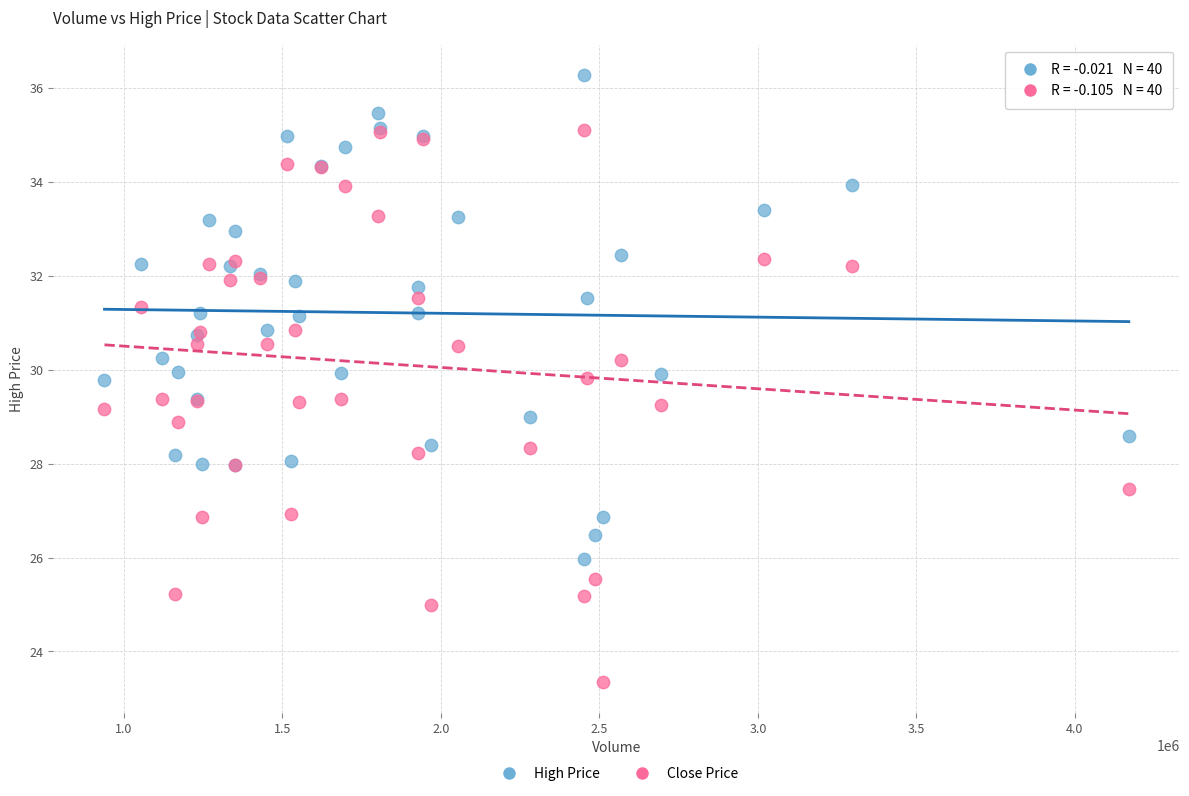

Which series has the widest spread of Y values?

Close Price